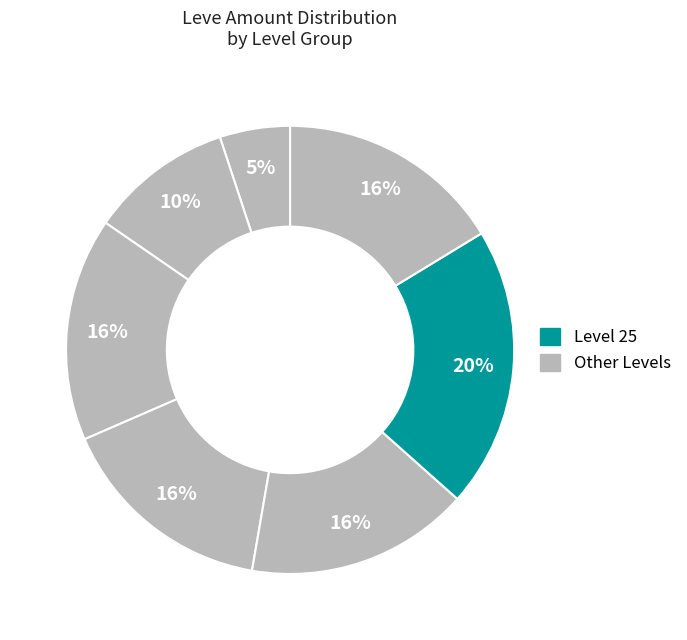

Count the number of slices in the pie.

7